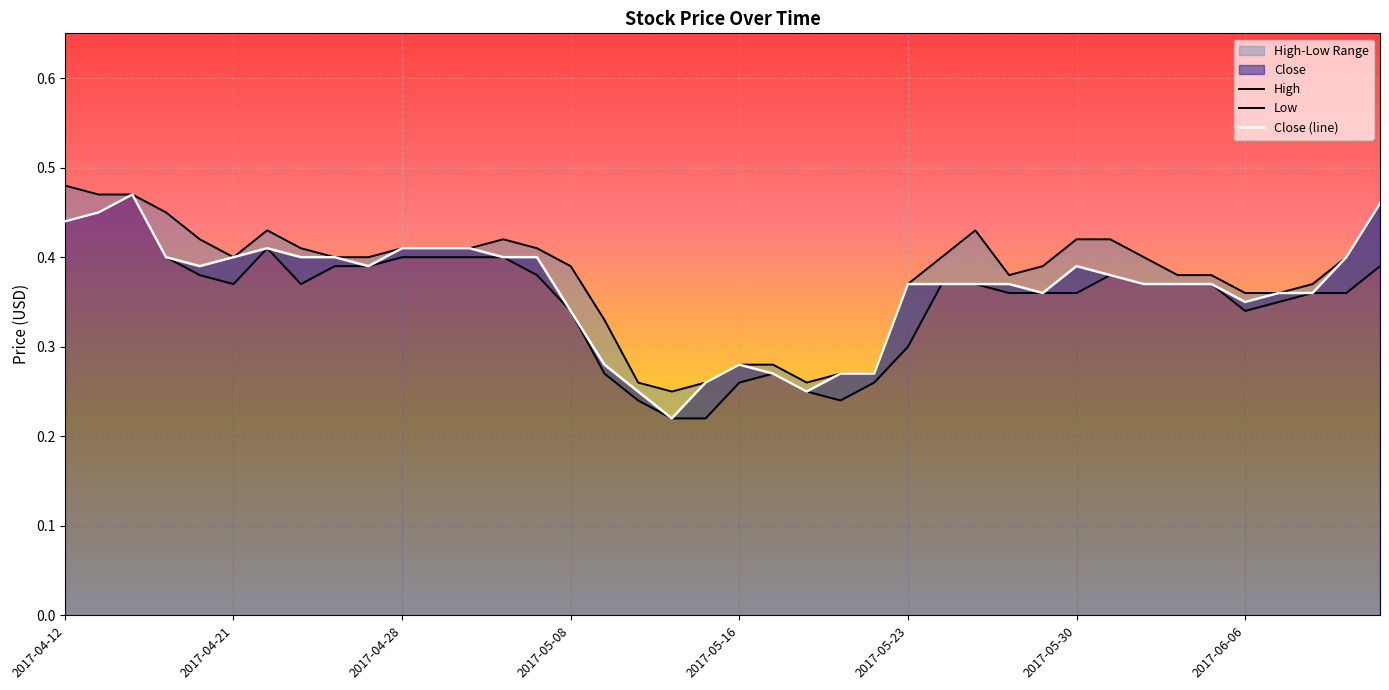

Which category has the lowest value in the High series?

18